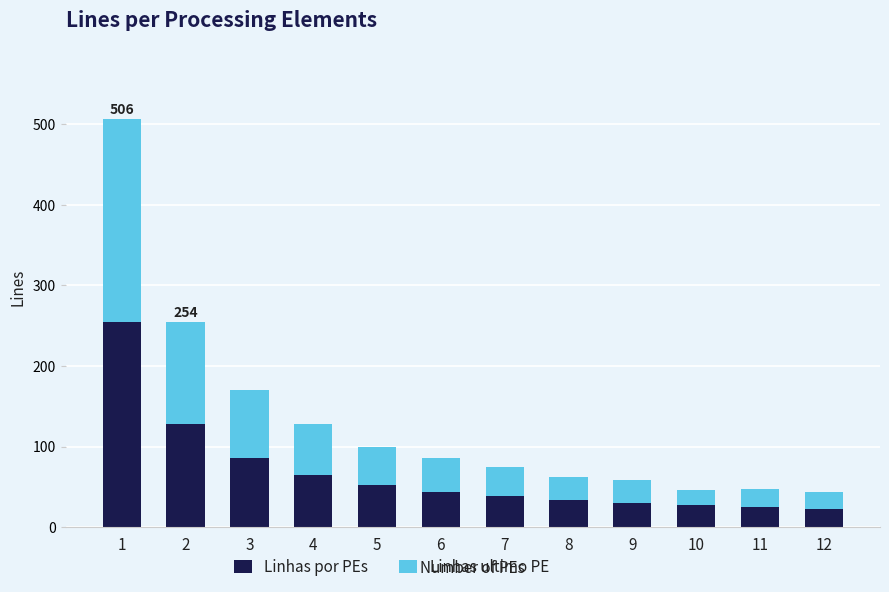

What is the total value across all series at 5?

100